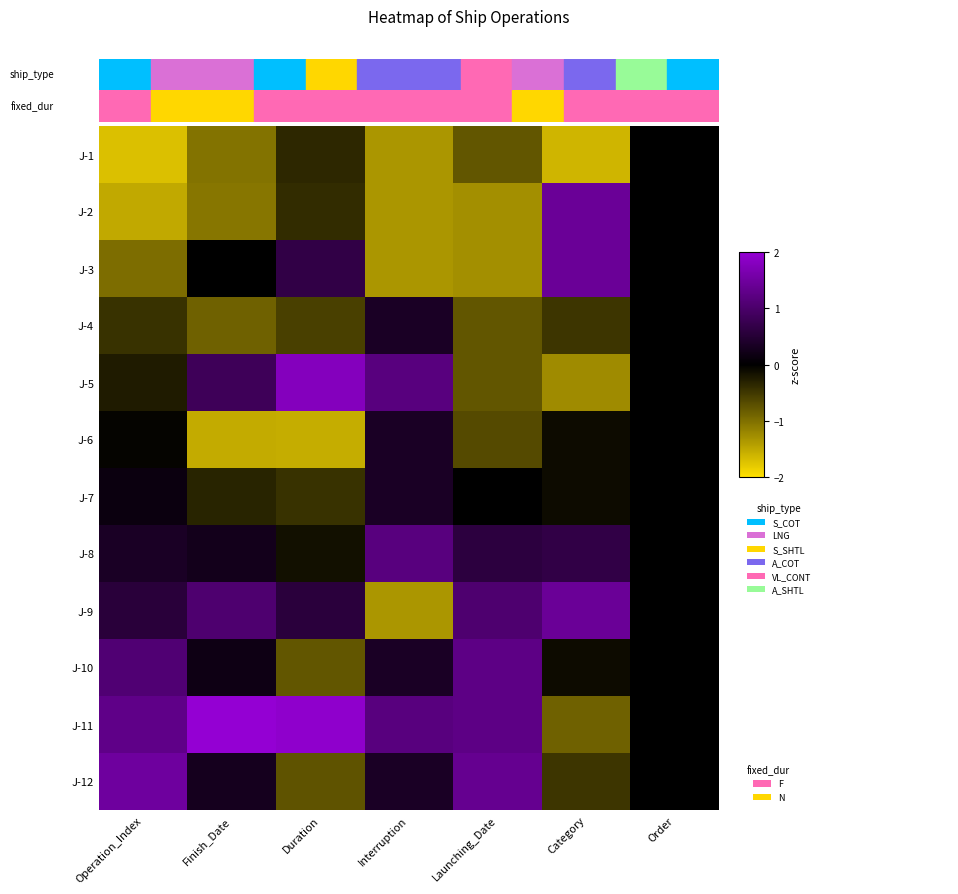

Reading right to left, list all the values displayed in this chart.

J-1: Order=0.0	Category=-1.6	Launching_Date=-0.8	Interruption=-1.3	Duration=-0.4	Finish_Date=-1.0	Operation_Index=-1.7
J-2: Order=0.0	Category=1.4	Launching_Date=-1.3	Interruption=-1.3	Duration=-0.4	Finish_Date=-1.1	Operation_Index=-1.5
J-3: Order=0.0	Category=1.4	Launching_Date=-1.3	Interruption=-1.3	Duration=0.7	Finish_Date=0.0	Operation_Index=-1.0
J-4: Order=0.0	Category=-0.5	Launching_Date=-0.8	Interruption=0.4	Duration=-0.6	Finish_Date=-0.9	Operation_Index=-0.4
J-5: Order=0.0	Category=-1.2	Launching_Date=-0.8	Interruption=1.2	Duration=1.8	Finish_Date=0.8	Operation_Index=-0.2
J-6: Order=0.0	Category=-0.1	Launching_Date=-0.7	Interruption=0.4	Duration=-1.5	Finish_Date=-1.5	Operation_Index=-0.0
J-7: Order=0.0	Category=-0.1	Launching_Date=-0.0	Interruption=0.4	Duration=-0.4	Finish_Date=-0.3	Operation_Index=0.2
J-8: Order=0.0	Category=0.7	Launching_Date=0.6	Interruption=1.2	Duration=-0.1	Finish_Date=0.3	Operation_Index=0.4
J-9: Order=0.0	Category=1.4	Launching_Date=1.1	Interruption=-1.3	Duration=0.6	Finish_Date=1.1	Operation_Index=0.6
J-10: Order=0.0	Category=-0.1	Launching_Date=1.3	Interruption=0.4	Duration=-0.8	Finish_Date=0.2	Operation_Index=1.1
J-11: Order=0.0	Category=-0.9	Launching_Date=1.3	Interruption=1.2	Duration=1.9	Finish_Date=2.2	Operation_Index=1.3
J-12: Order=0.0	Category=-0.5	Launching_Date=1.4	Interruption=0.4	Duration=-0.7	Finish_Date=0.3	Operation_Index=1.5